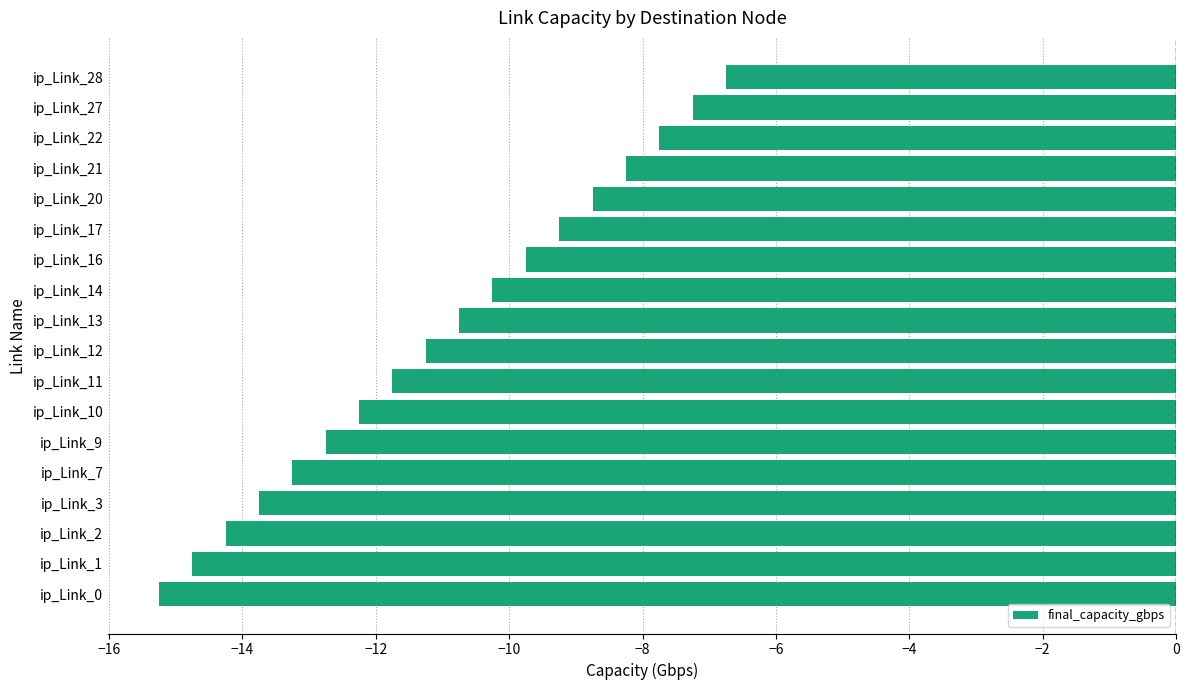

What is the minimum value shown in the chart?

-15.2